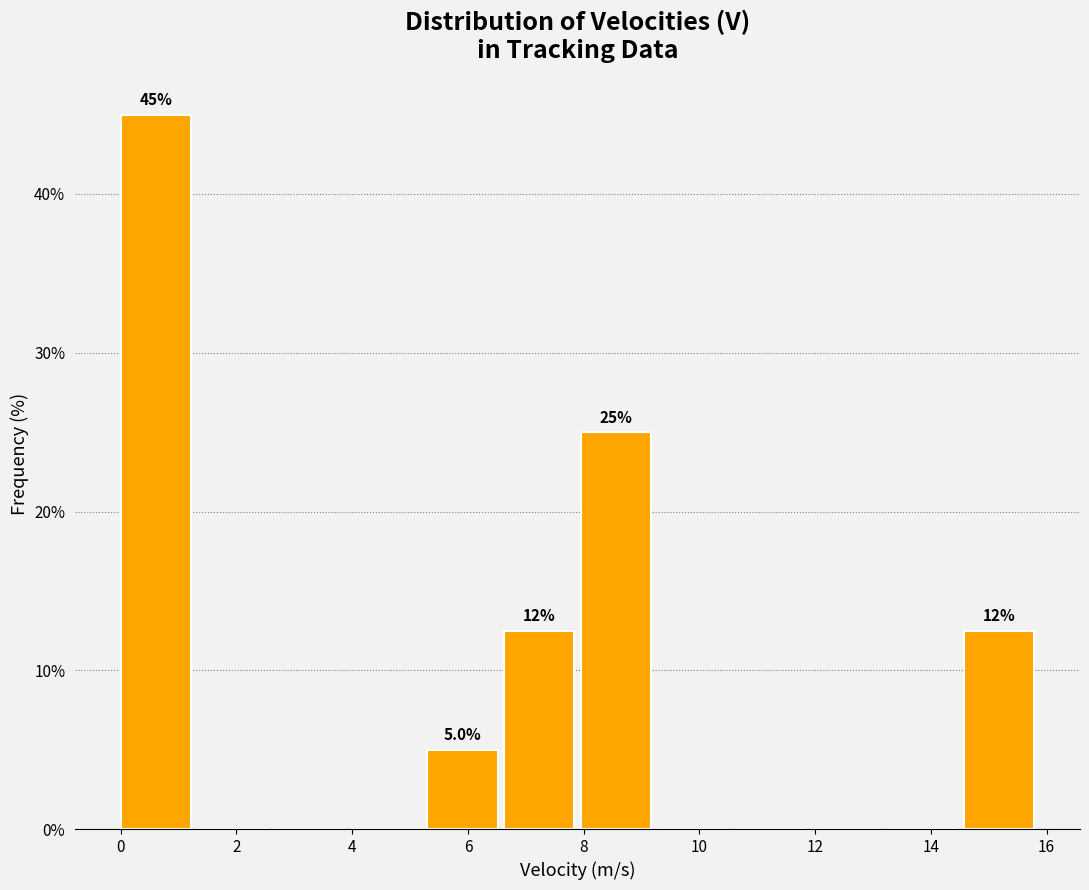

Over which range of the x-axis is the bar tallest?

0.0 to 1.4